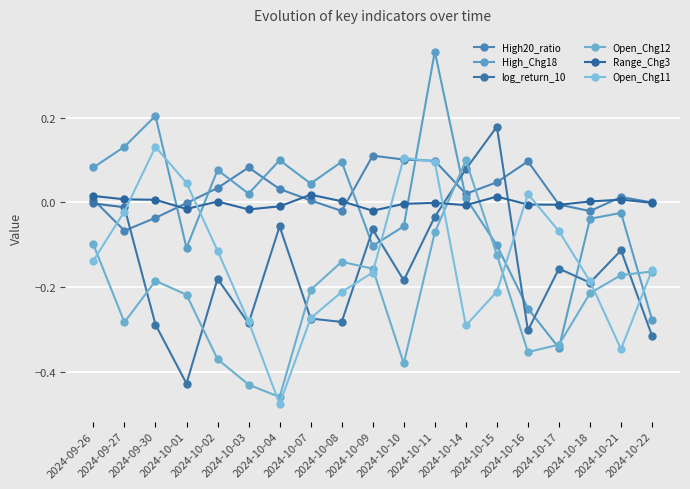

How many data points does each series have?

19